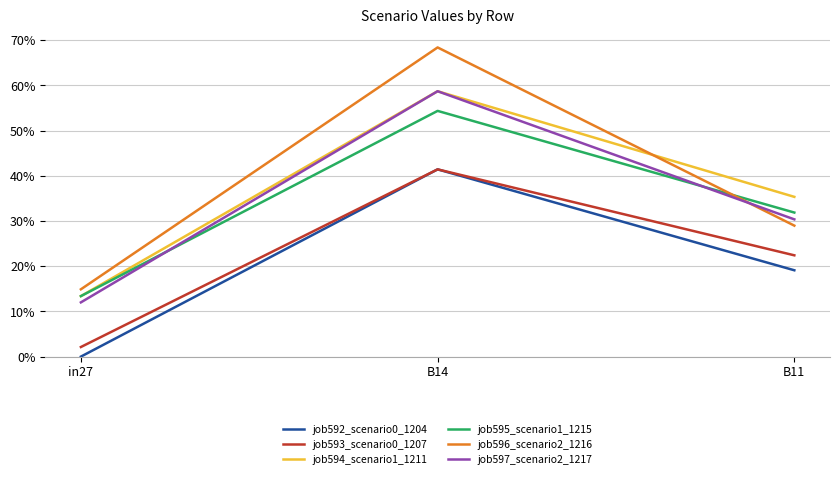

Does the chart display data point markers on the line(s)?

No